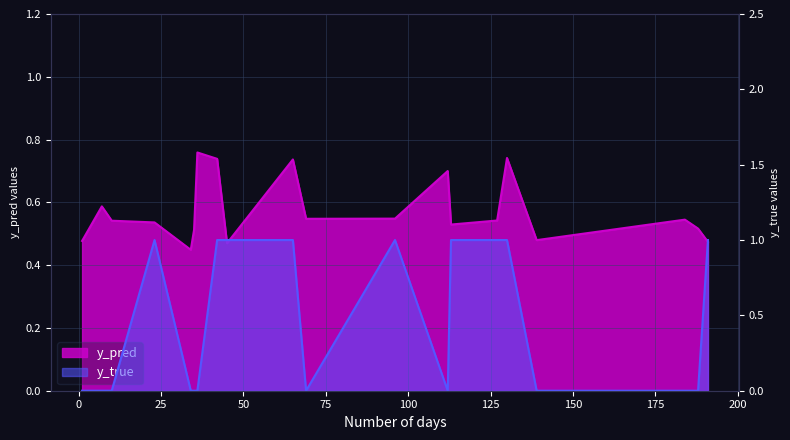

Reading right to left, list all the values displayed in this chart.

y_pred: 191=0.5	188=0.5	184=0.5	139=0.5	130=0.7	127=0.5	113=0.5	112=0.7	96=0.5	69=0.5	65=0.7	45=0.5	42=0.7	36=0.8	35=0.5	34=0.4	23=0.5	10=0.5	7=0.6	1=0.5
y_true: 191=1.0	188=0.0	184=0.0	139=0.0	130=1.0	127=1.0	113=1.0	112=0.0	96=1.0	69=0.0	65=1.0	45=1.0	42=1.0	36=0.0	35=0.0	34=0.0	23=1.0	10=0.0	7=0.0	1=0.0